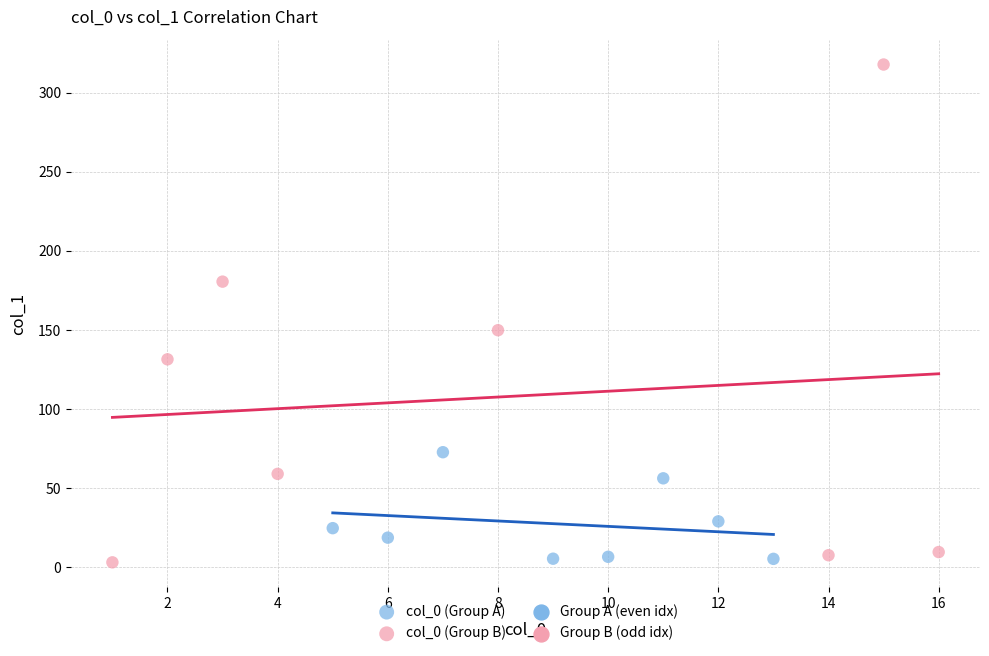

Which series has the largest Y range (max minus min)?

col_0 (Group B)